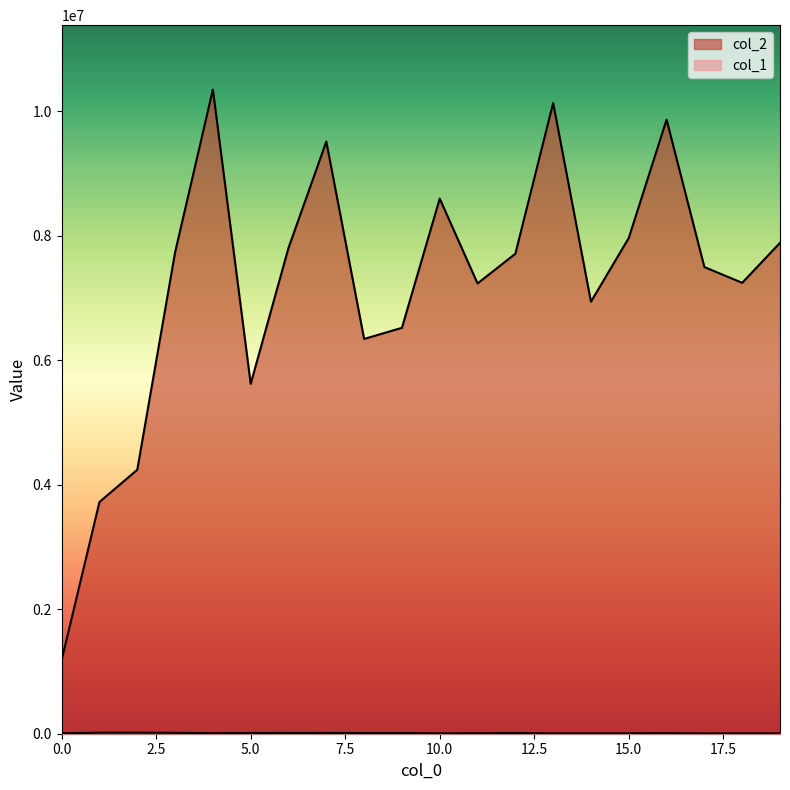

True or false: col_1 and col_2 intersect in this chart.

False